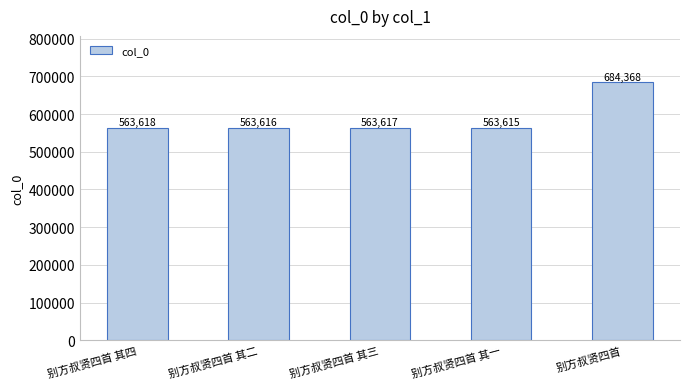

What position from the right is 别方叔贤四首 其二?

4